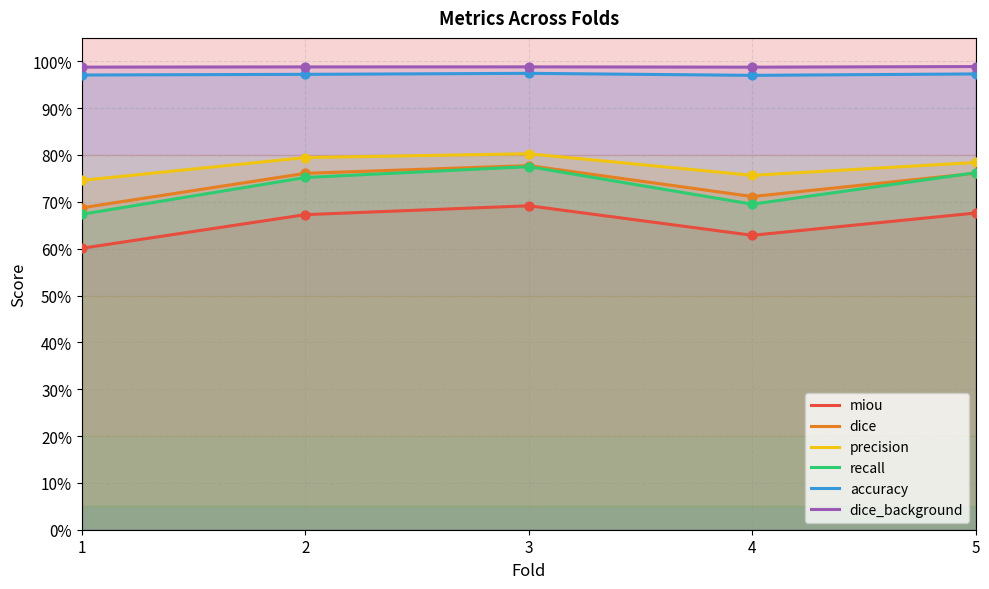

What are all the series names shown in the legend?

miou, dice, precision, recall, accuracy, dice_background